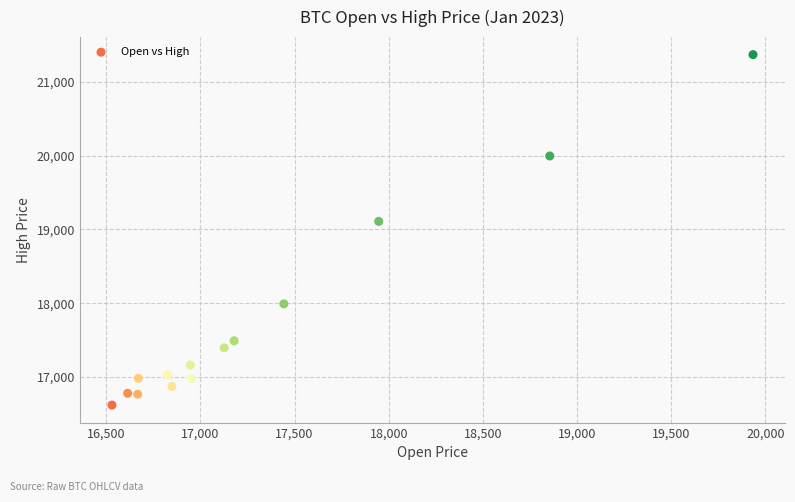

What is the range of Y values (max minus min)?

4745.4